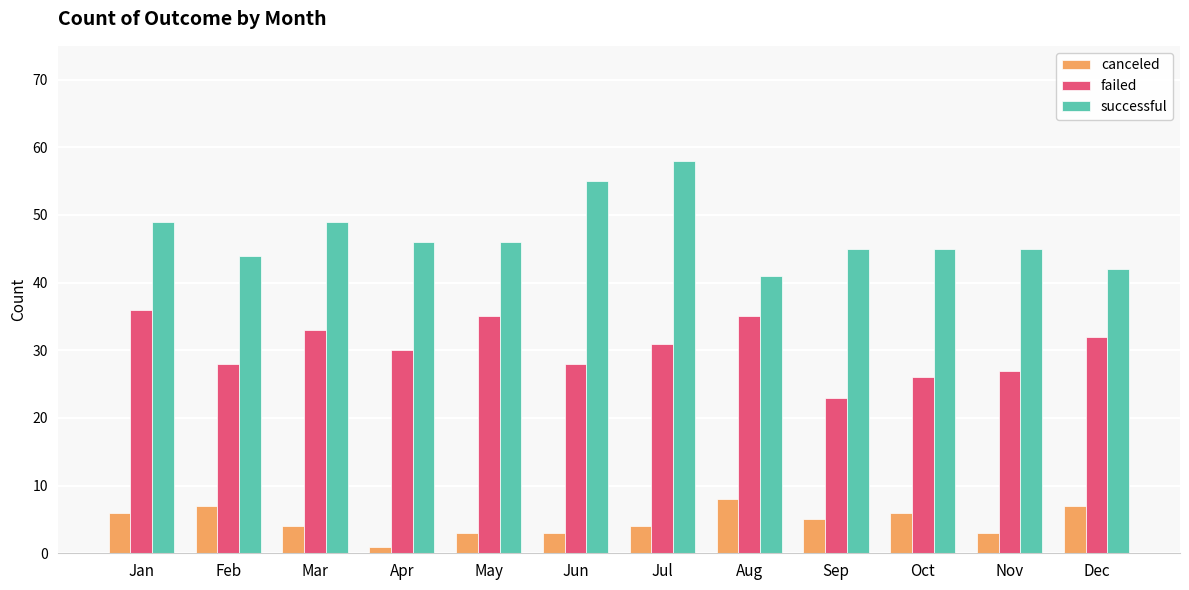

Is it true that failed equals 43 at Jul?

False